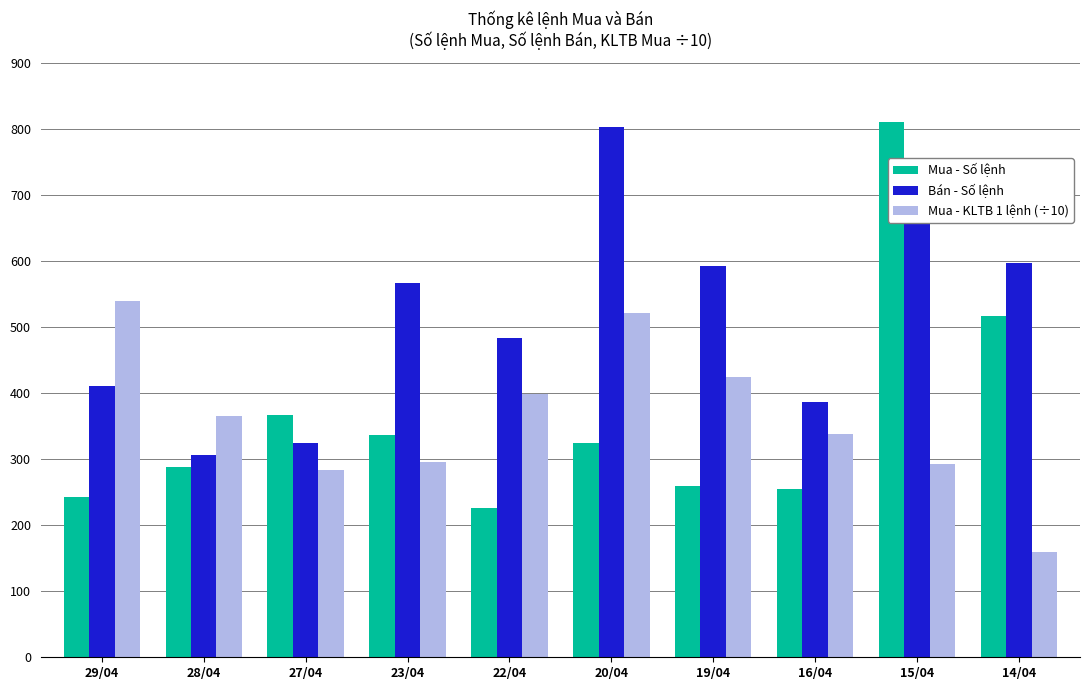

What is the lowest value of the Bán - Số lệnh series?

306.0